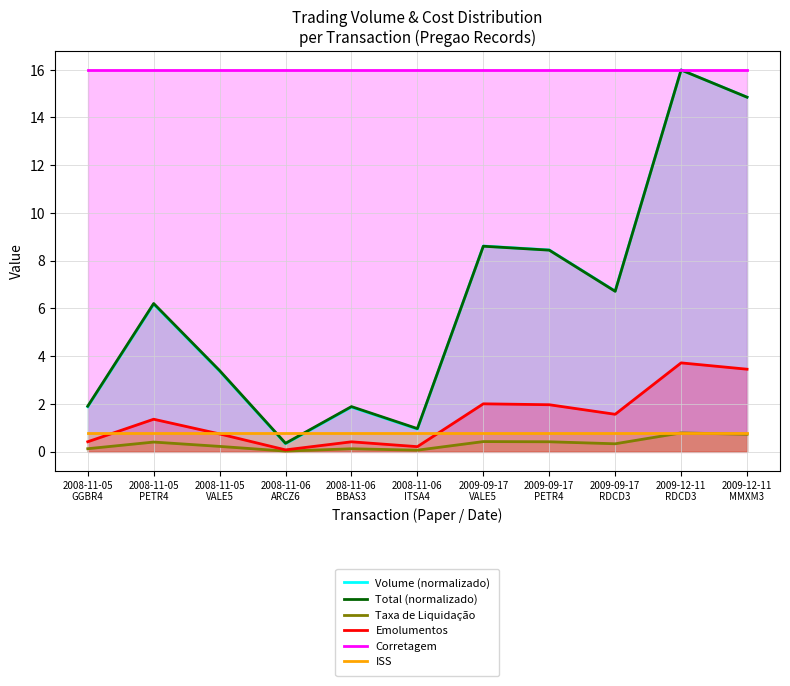

Reading left to right, what are all the values shown in this chart?

Volume (normalizado): 2008-11-05
GGBR4=1.9	2008-11-05
PETR4=6.2	2008-11-05
VALE5=3.4	2008-11-06
ARCZ6=0.3	2008-11-06
BBAS3=1.9	2008-11-06
ITSA4=0.9	2009-09-17
VALE5=8.6	2009-09-17
PETR4=8.4	2009-09-17
RDCD3=6.7	2009-12-11
RDCD3=16.0	2009-12-11
MMXM3=14.9
Total (normalizado): 2008-11-05
GGBR4=1.9	2008-11-05
PETR4=6.2	2008-11-05
VALE5=3.4	2008-11-06
ARCZ6=0.3	2008-11-06
BBAS3=1.9	2008-11-06
ITSA4=1.0	2009-09-17
VALE5=8.6	2009-09-17
PETR4=8.4	2009-09-17
RDCD3=6.7	2009-12-11
RDCD3=16.0	2009-12-11
MMXM3=14.8
Taxa de Liquidação: 2008-11-05
GGBR4=0.1	2008-11-05
PETR4=0.4	2008-11-05
VALE5=0.2	2008-11-06
ARCZ6=0.0	2008-11-06
BBAS3=0.1	2008-11-06
ITSA4=0.1	2009-09-17
VALE5=0.4	2009-09-17
PETR4=0.4	2009-09-17
RDCD3=0.3	2009-12-11
RDCD3=0.8	2009-12-11
MMXM3=0.7
Emolumentos: 2008-11-05
GGBR4=0.4	2008-11-05
PETR4=1.4	2008-11-05
VALE5=0.7	2008-11-06
ARCZ6=0.1	2008-11-06
BBAS3=0.4	2008-11-06
ITSA4=0.2	2009-09-17
VALE5=2.0	2009-09-17
PETR4=2.0	2009-09-17
RDCD3=1.6	2009-12-11
RDCD3=3.7	2009-12-11
MMXM3=3.5
Corretagem: 2008-11-05
GGBR4=16.0	2008-11-05
PETR4=16.0	2008-11-05
VALE5=16.0	2008-11-06
ARCZ6=16.0	2008-11-06
BBAS3=16.0	2008-11-06
ITSA4=16.0	2009-09-17
VALE5=16.0	2009-09-17
PETR4=16.0	2009-09-17
RDCD3=16.0	2009-12-11
RDCD3=16.0	2009-12-11
MMXM3=16.0
ISS: 2008-11-05
GGBR4=0.8	2008-11-05
PETR4=0.8	2008-11-05
VALE5=0.8	2008-11-06
ARCZ6=0.8	2008-11-06
BBAS3=0.8	2008-11-06
ITSA4=0.8	2009-09-17
VALE5=0.8	2009-09-17
PETR4=0.8	2009-09-17
RDCD3=0.8	2009-12-11
RDCD3=0.8	2009-12-11
MMXM3=0.8